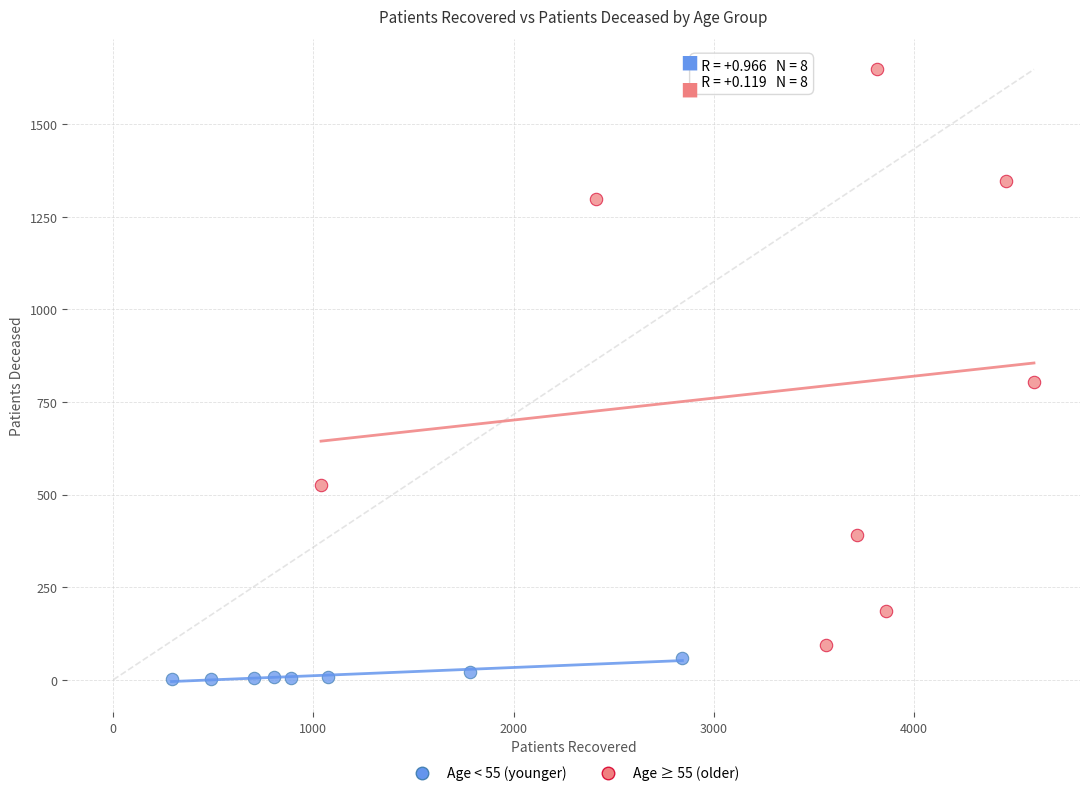

Which series has the largest Y range (max minus min)?

Age ≥ 55 (older)